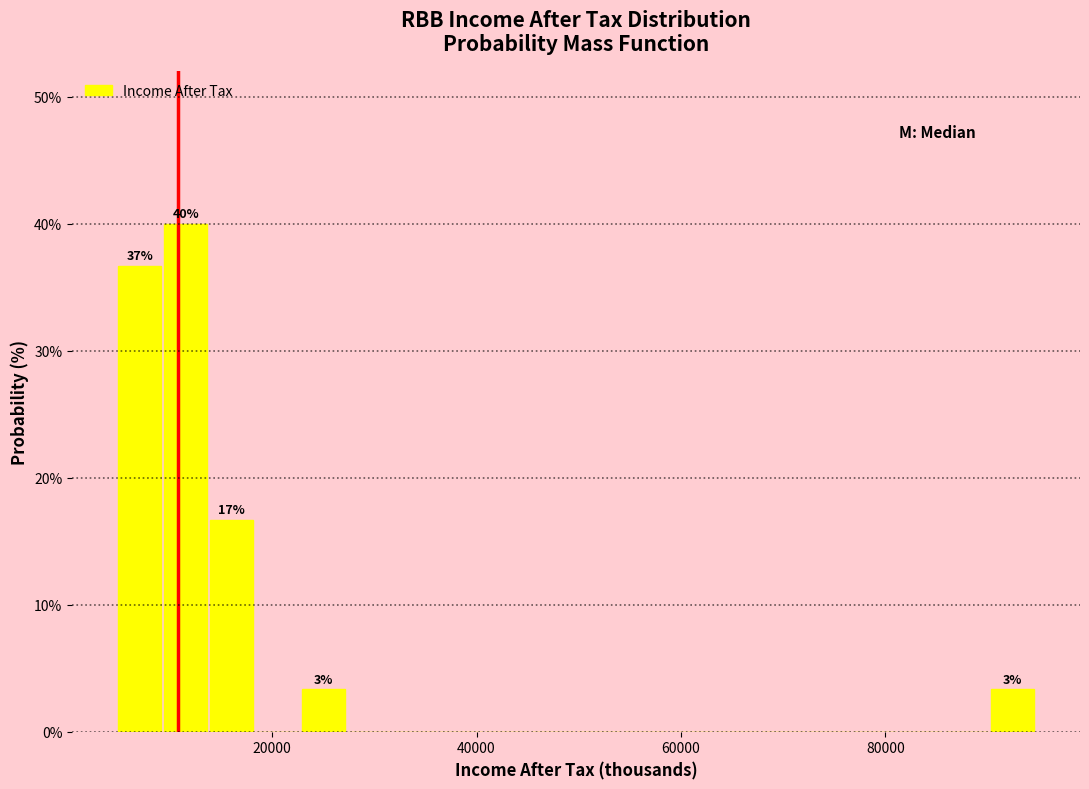

Read against the x-axis, roughly where is the centre of the tallest bar?

12000